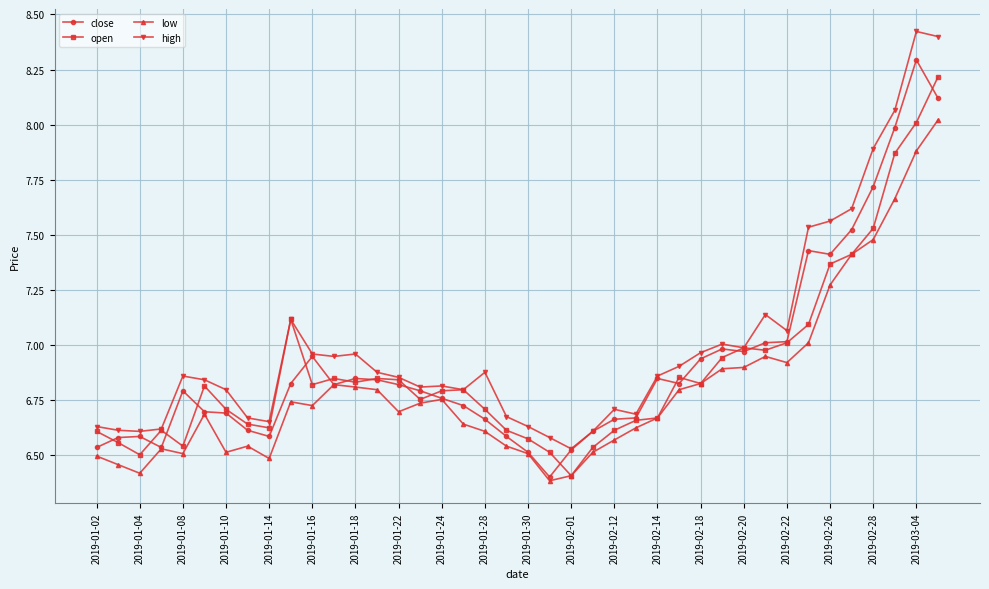

True or false: high and low cross at least once.

False